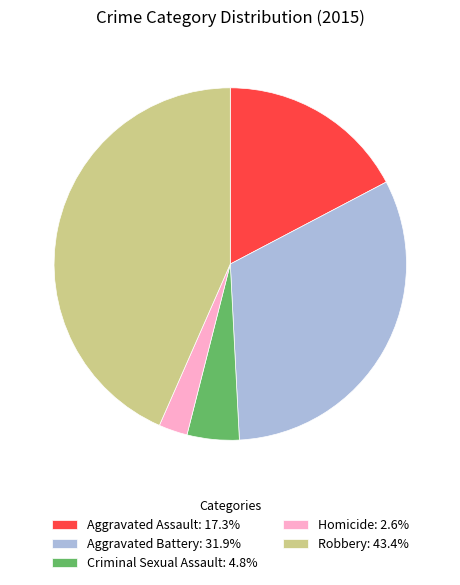

Is the sum of Criminal Sexual Assault: 4.8% and Aggravated Battery: 31.9% greater than half?

No